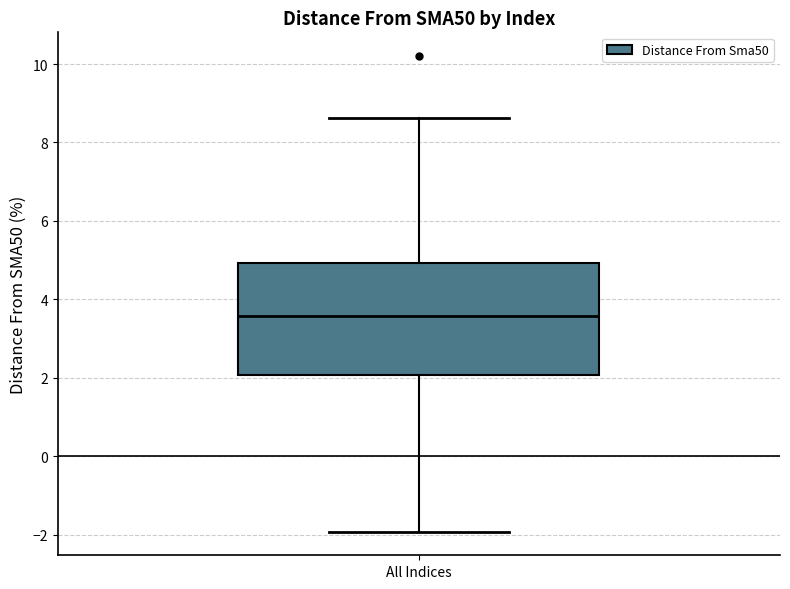

Transcribe this box plot: give where the median line is, the range the box spans, and where the two whiskers end, as read against the y-axis. The values are not printed on the chart, so give them approximately, as read against the axis.

median 3.6, box 2.0 to 5.0, whiskers -2.0 to 8.6